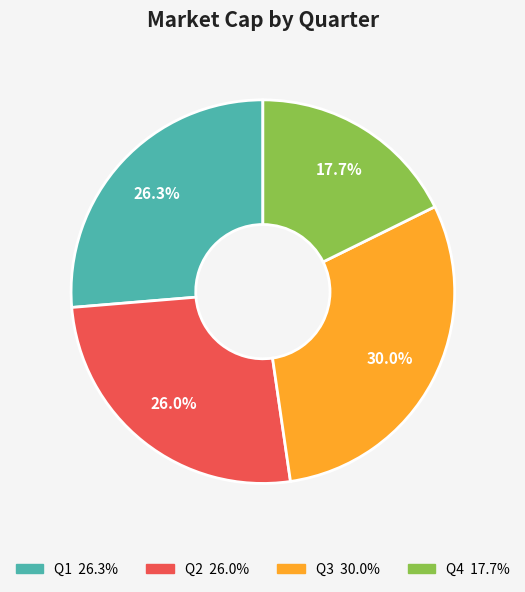

Does any single category account for the majority?

No